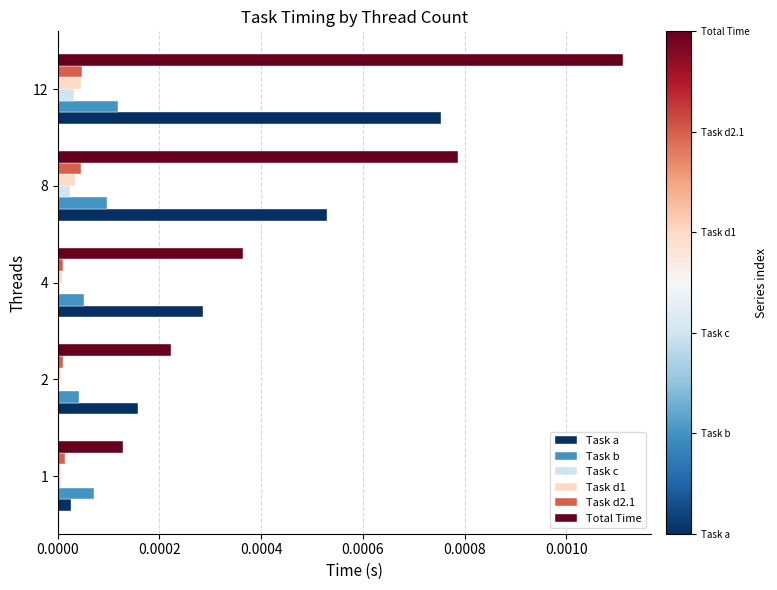

Is the value of Total Time at 12 greater than the value of Task d1 at 1?

Yes